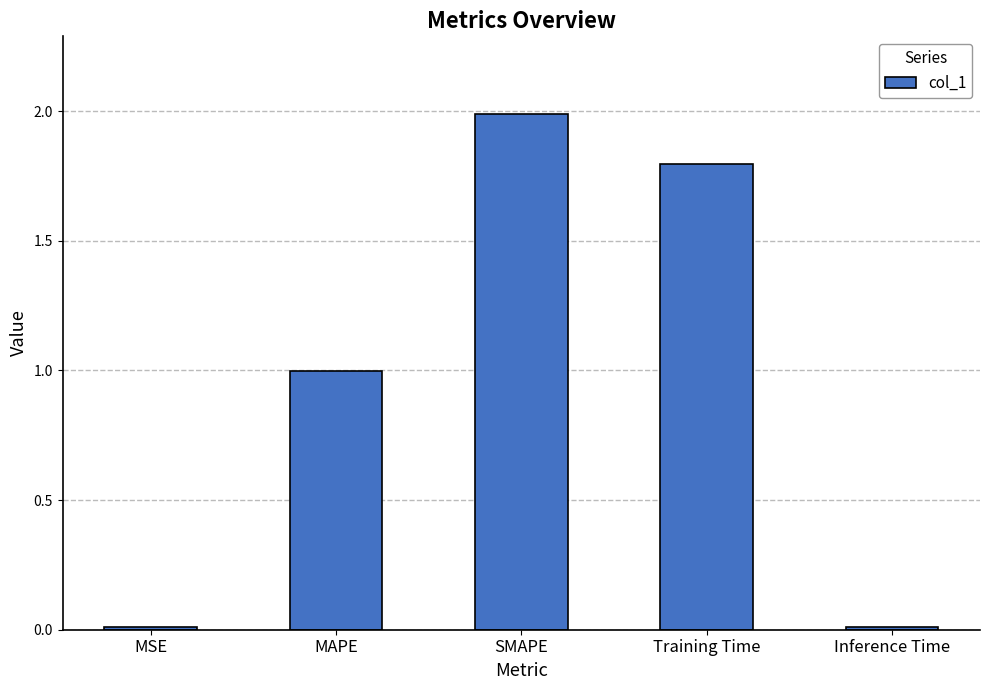

The chart shows a value of 3.1 at Training Time. True or false?

False